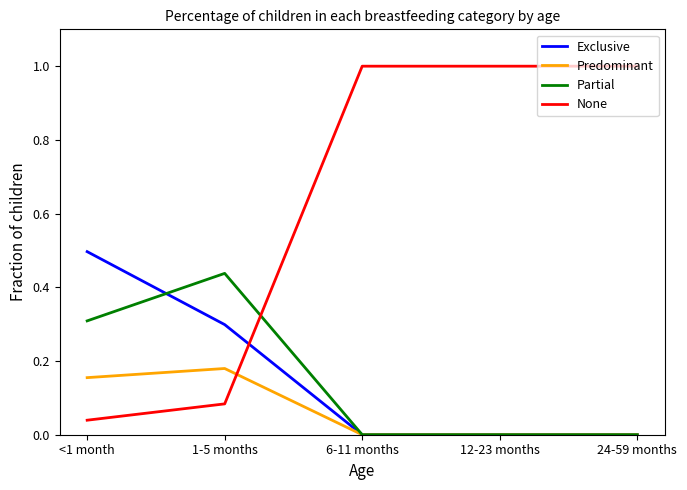

Which series ends up on top after the final intersection of Exclusive and None?

None